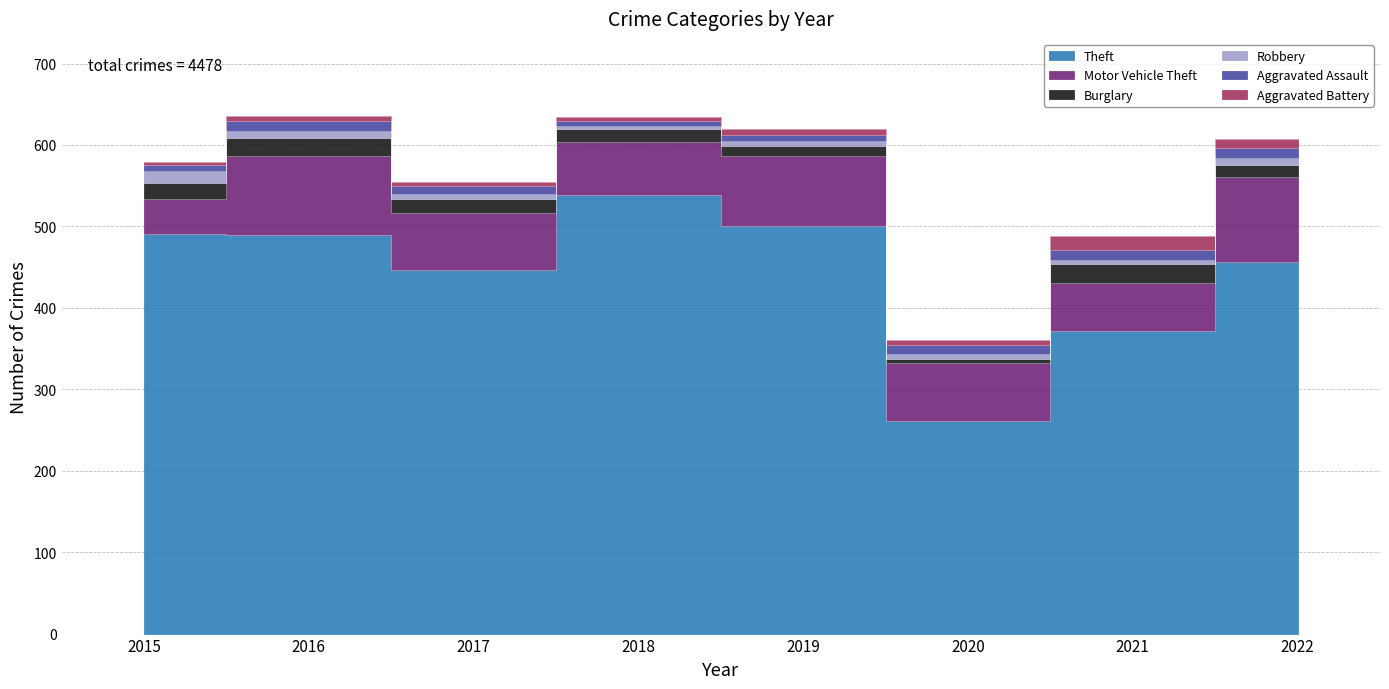

What is the average value of the Robbery series?

7